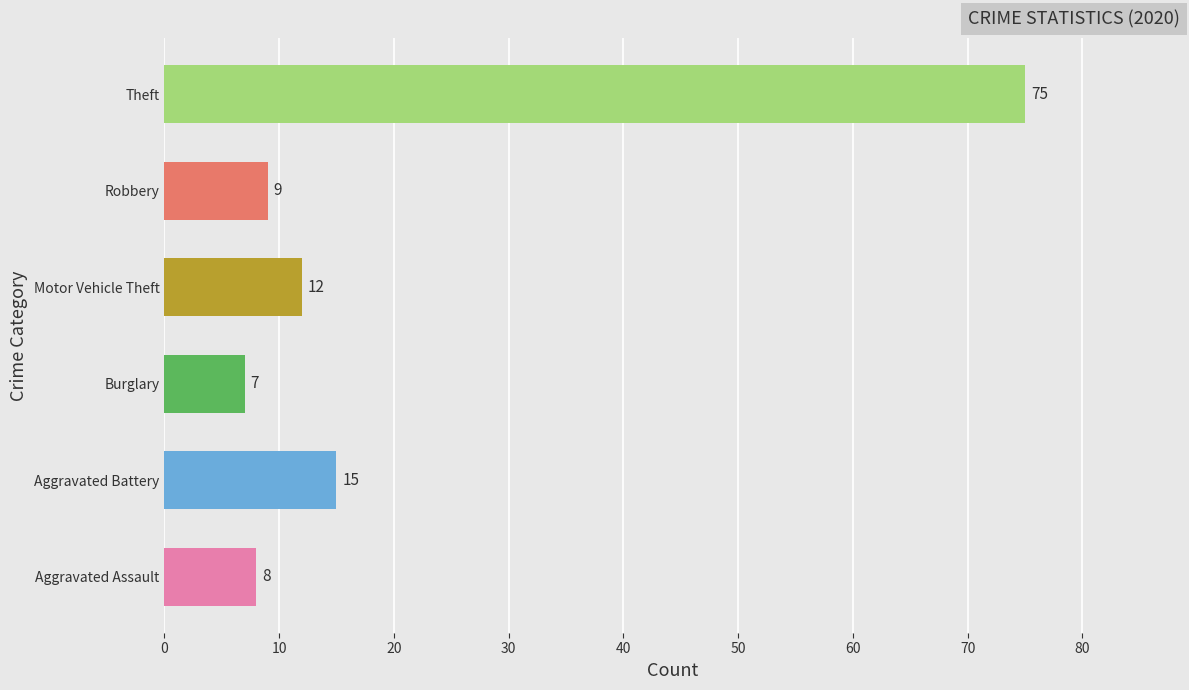

How many groups of bars are there?

6